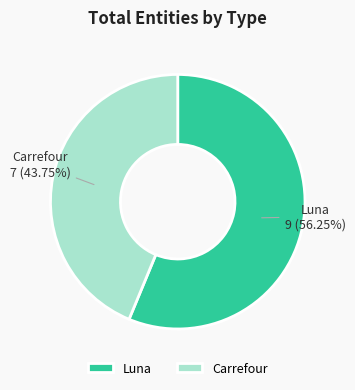

What is the largest slice in the pie chart?

Luna